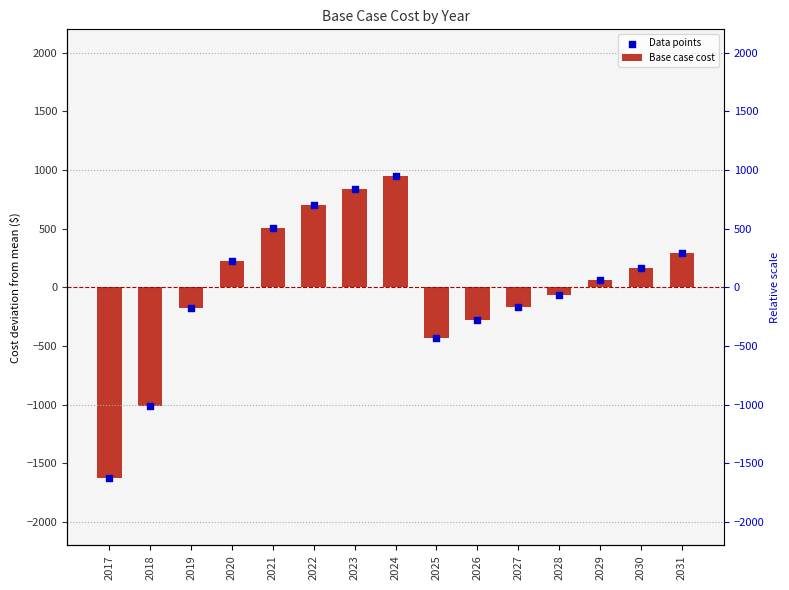

What are all the series names shown in the legend?

Base case cost, Data points